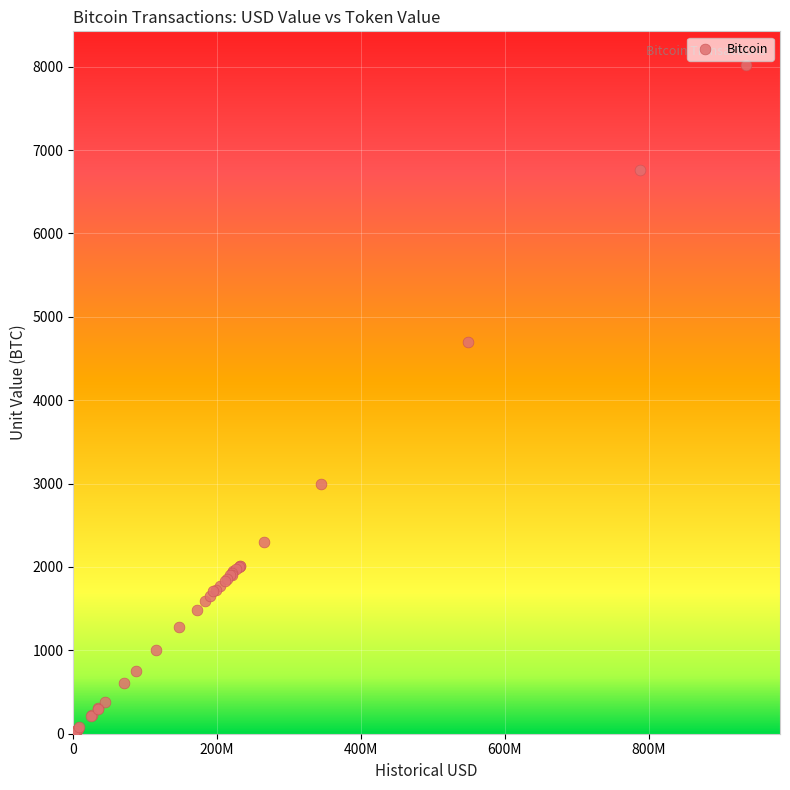

What Y value in the scatter plot is closest to 4011?

4700.0